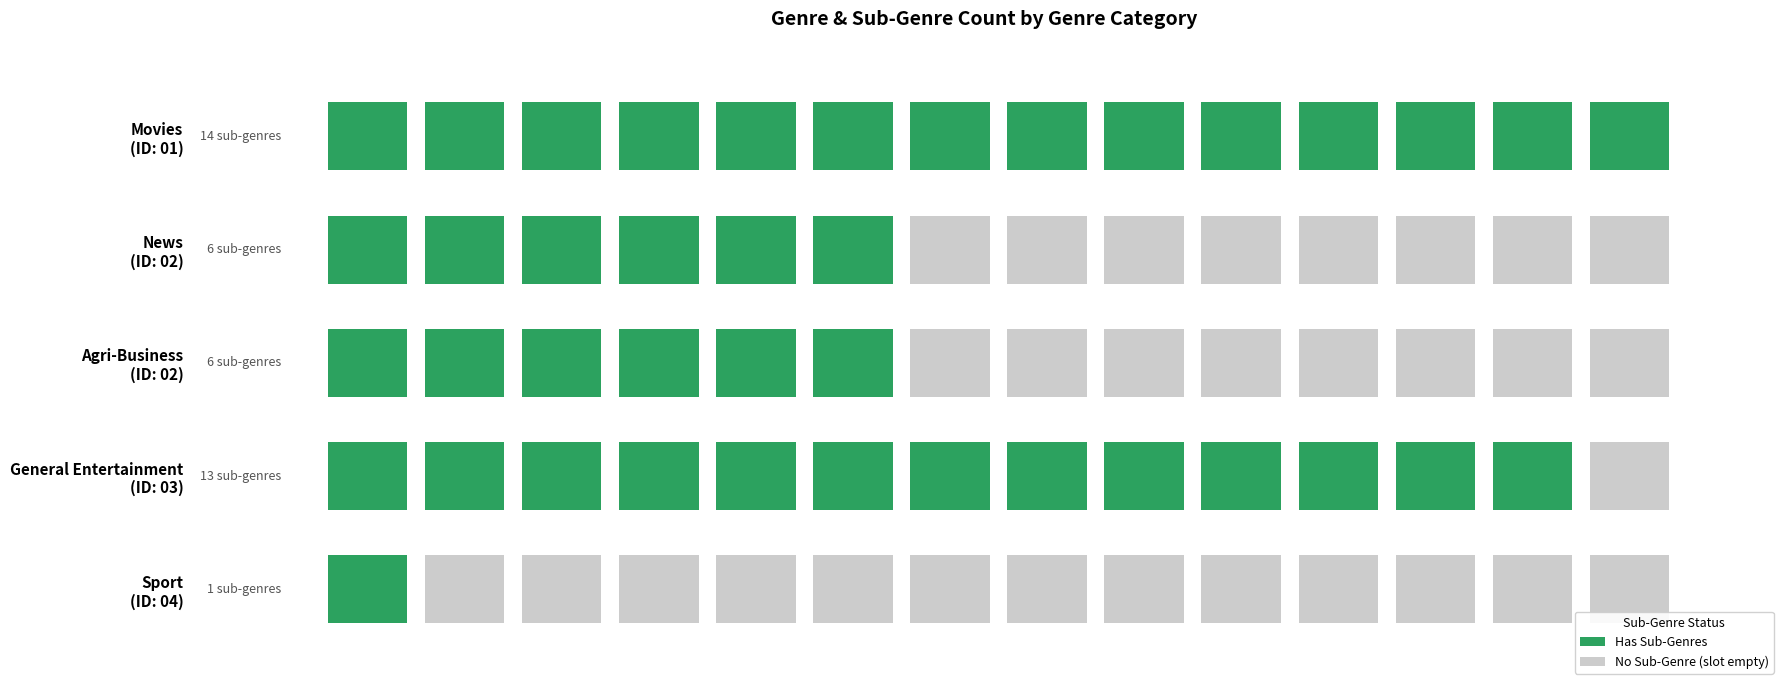

Reading left to right, what are all the values shown in this chart?

counts=14	1=6	2=6	3=13	4=1